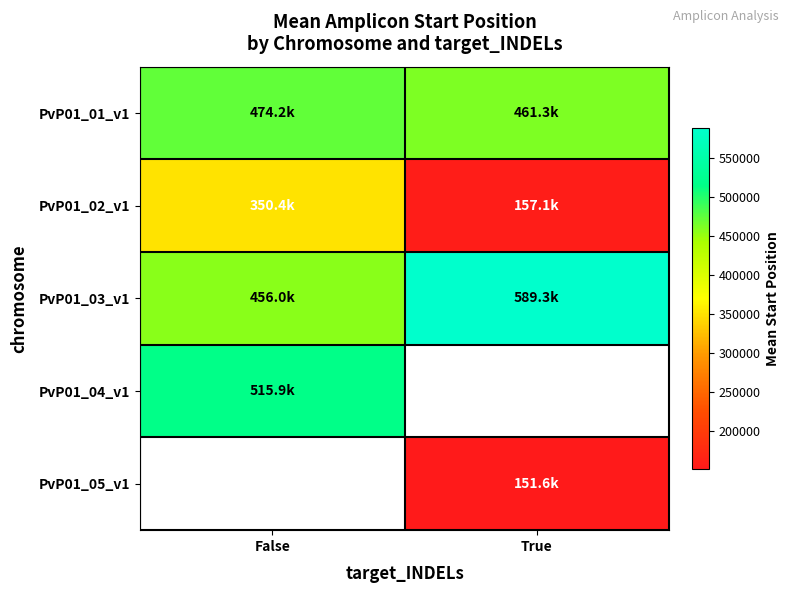

Which series has the largest range (max minus min)?

PvP01_02_v1